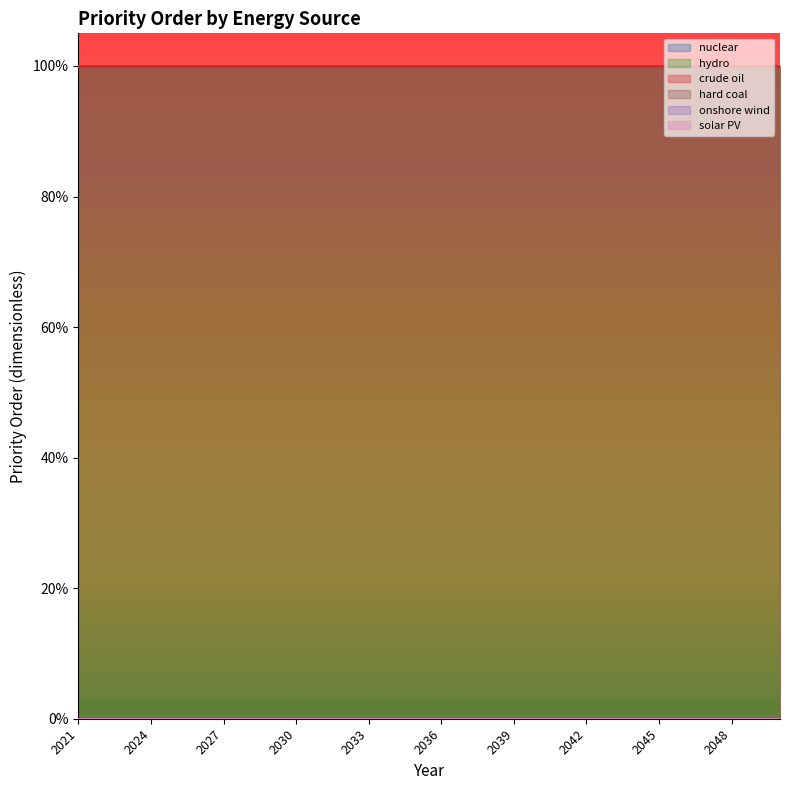

What is the average value of the crude oil series?

1